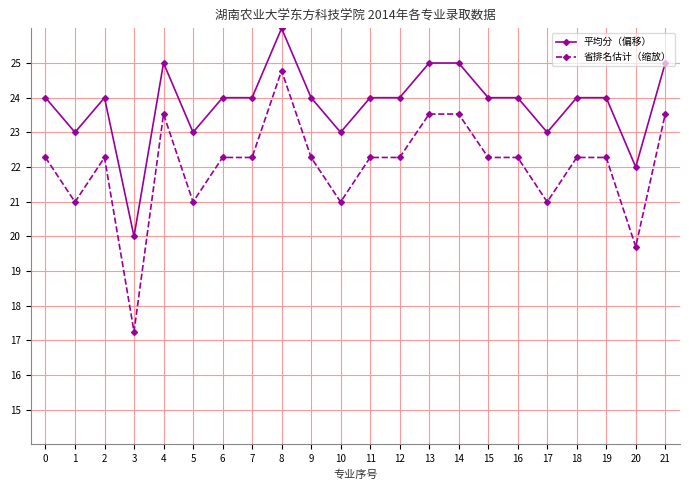

The 平均分（偏移） series shows 24.0 at 16. True or false?

True